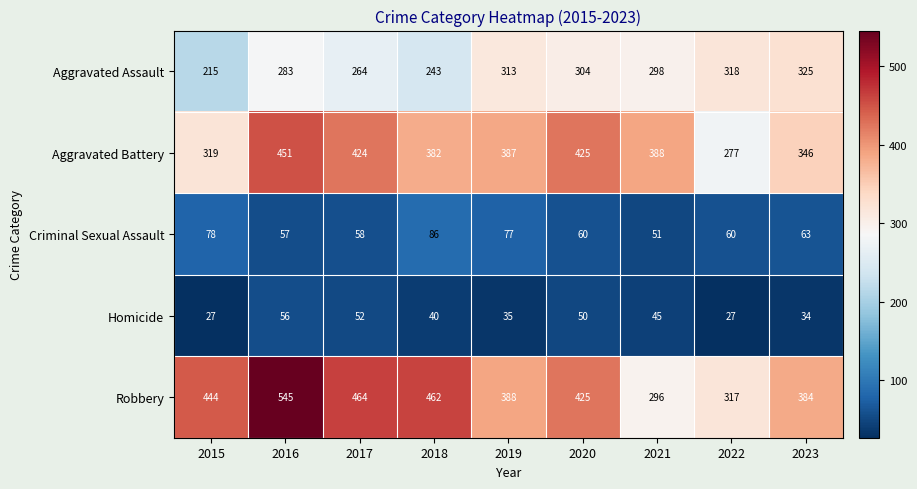

Which series has the largest total across all categories?

Robbery